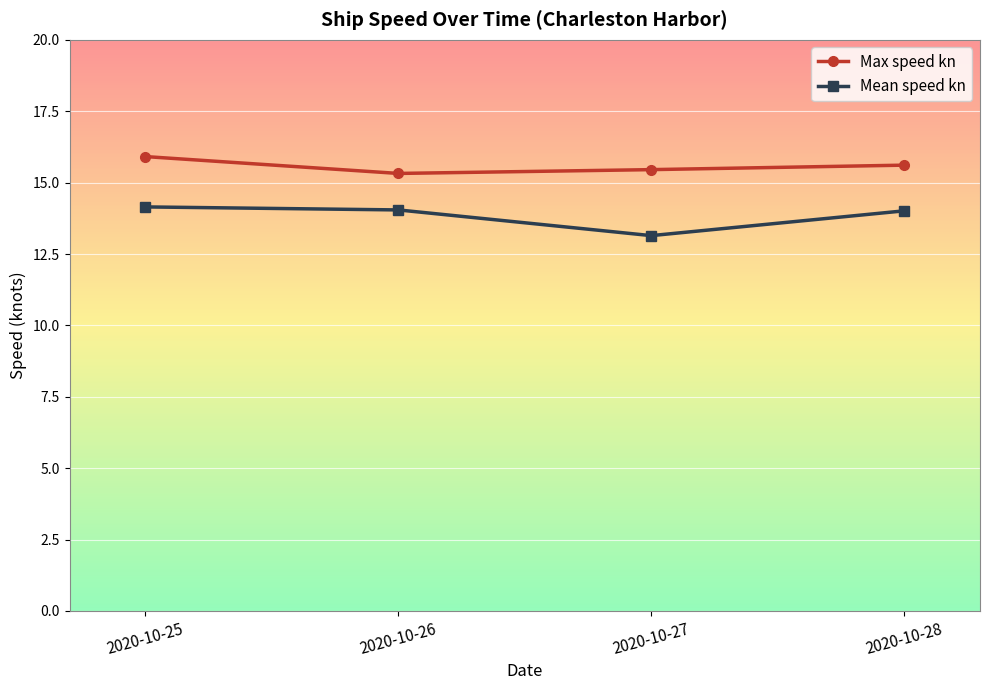

Which series has the largest total across all categories?

Max speed kn